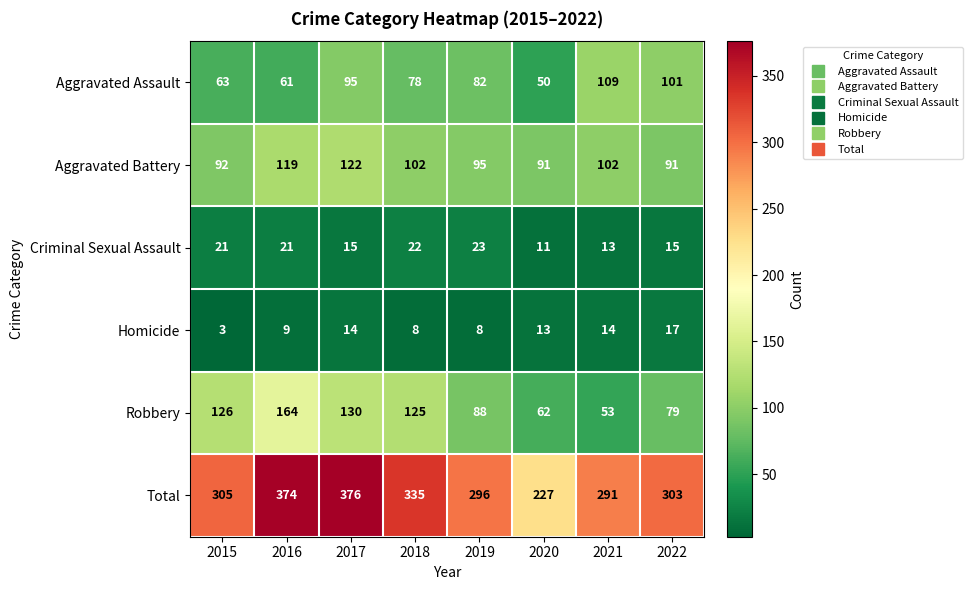

At how many categories does at least one series exceed 137?

8